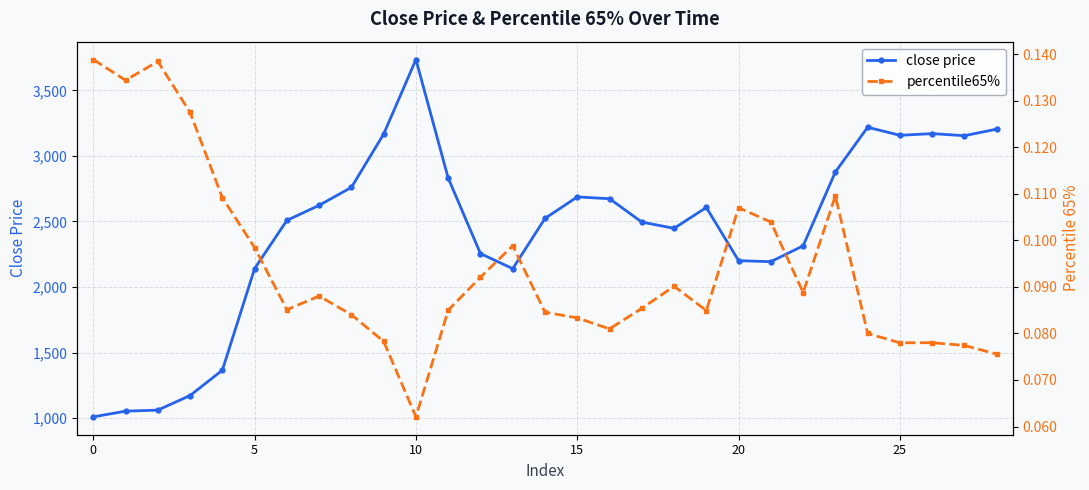

How many lines are shown in the chart?

2